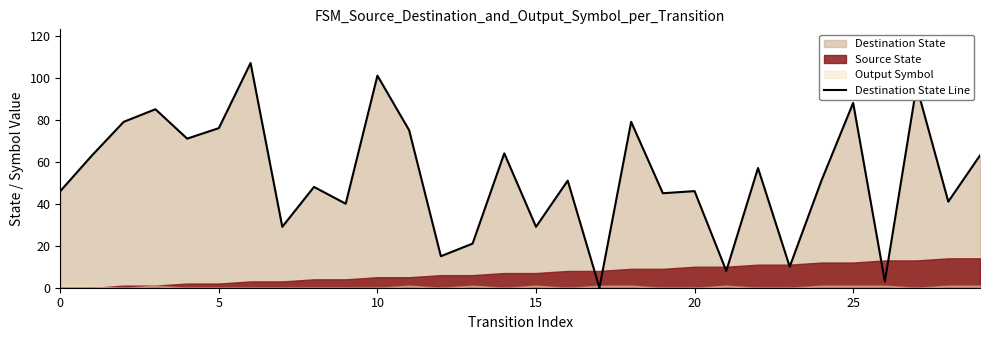

Reading right to left, extract all data points from this chart.

63	41	96	3	88	51	10	57	8	46	45	79	0	51	29	64	21	15	75	101	40	48	29	107	76	71	85	79	63	46